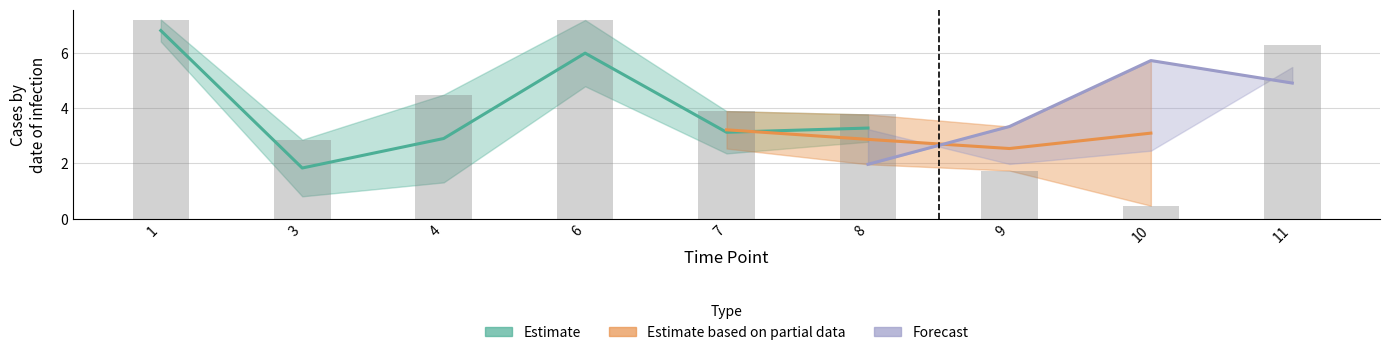

At which label is CON_upper closest to 3?

3